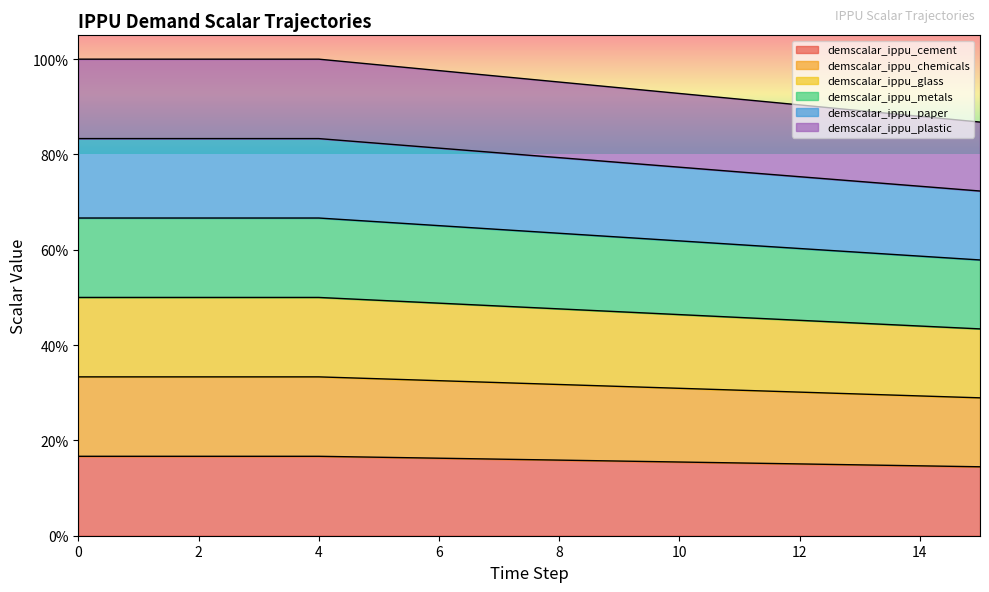

Between 5 and 8, which is larger?

5